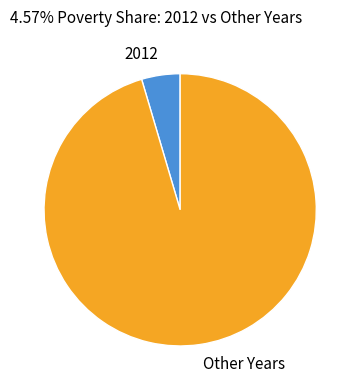

Combined, do Other Years and 2012 account for over 50%?

Yes